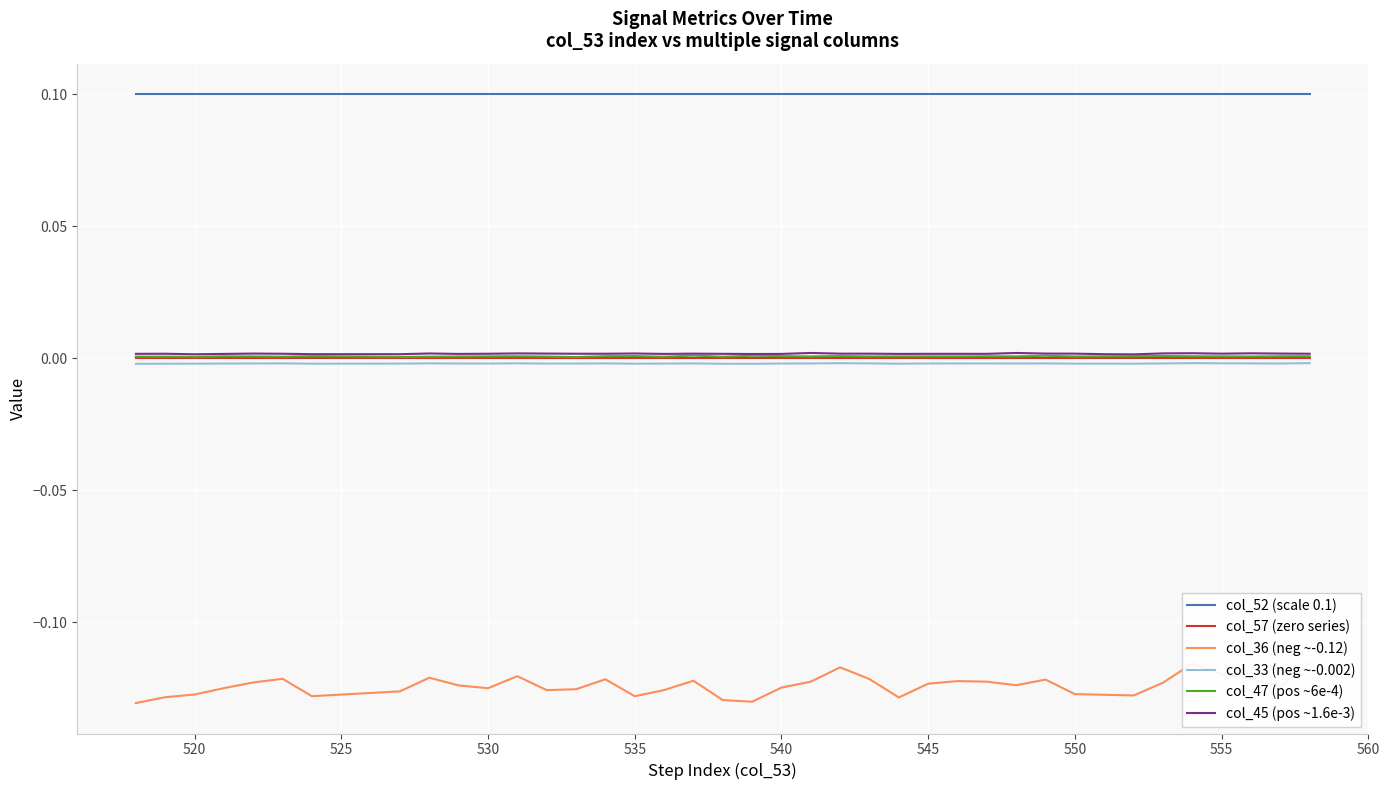

How many interior local peaks does the col_36 (neg ~-0.12) series have?

9